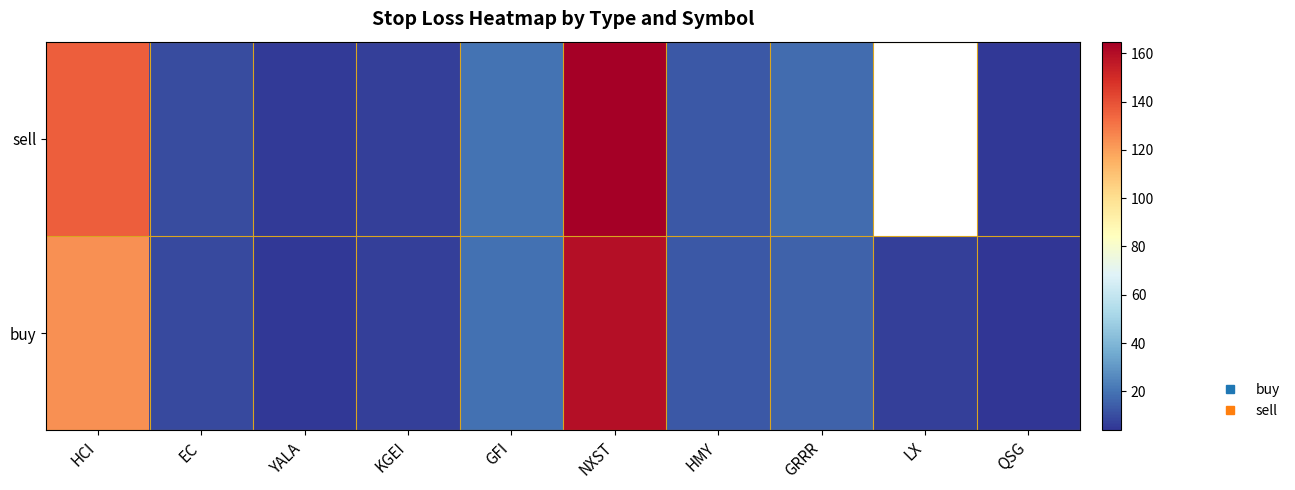

Count the number of categories in the chart.

10